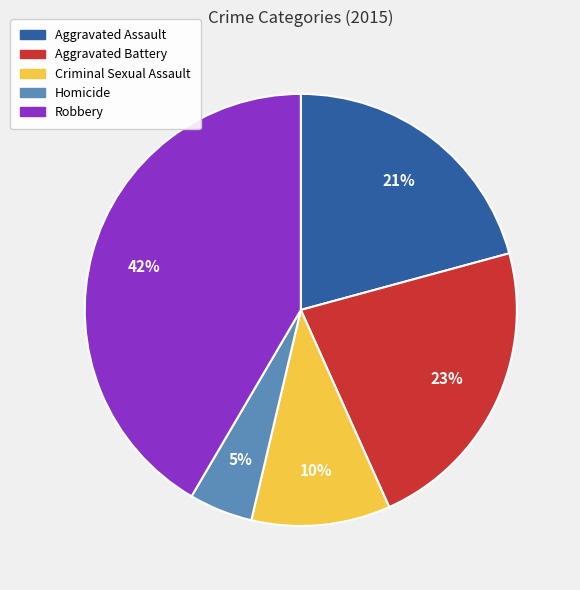

Rank the categories by value from highest to lowest.

Robbery, Aggravated Battery, Aggravated Assault, Criminal Sexual Assault, Homicide